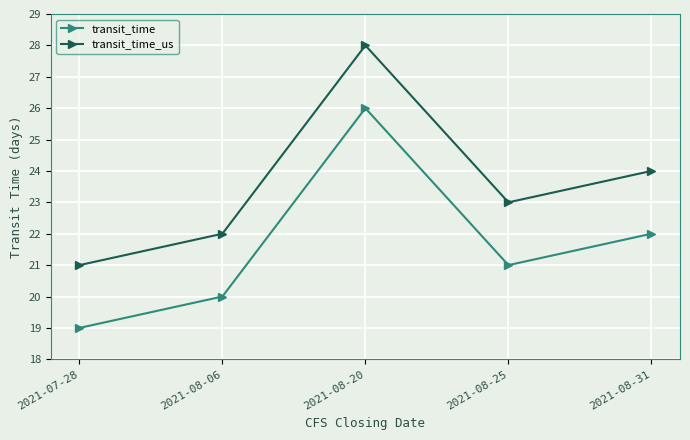

What is the sum of all transit_time values?

108